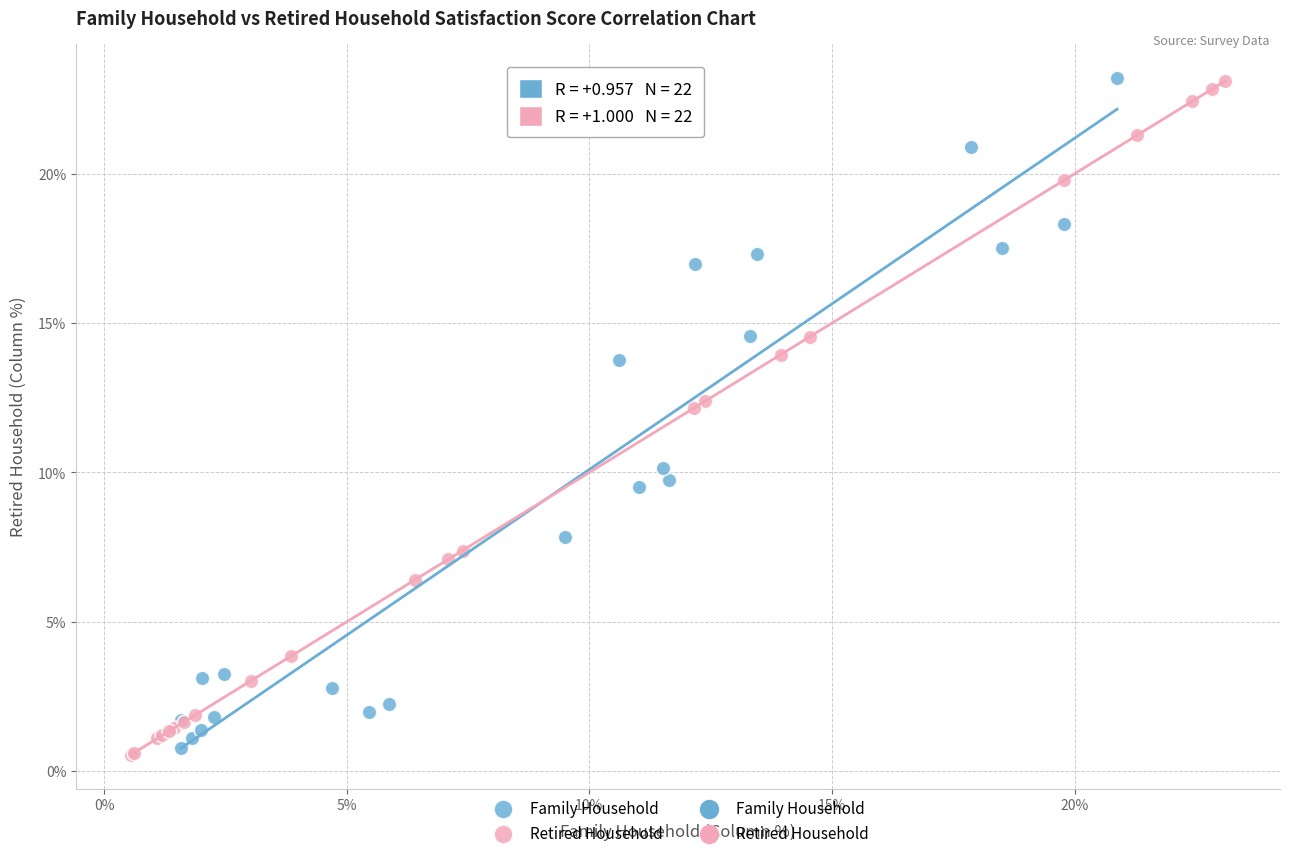

Which series contains the lowest Y value?

Retired Household